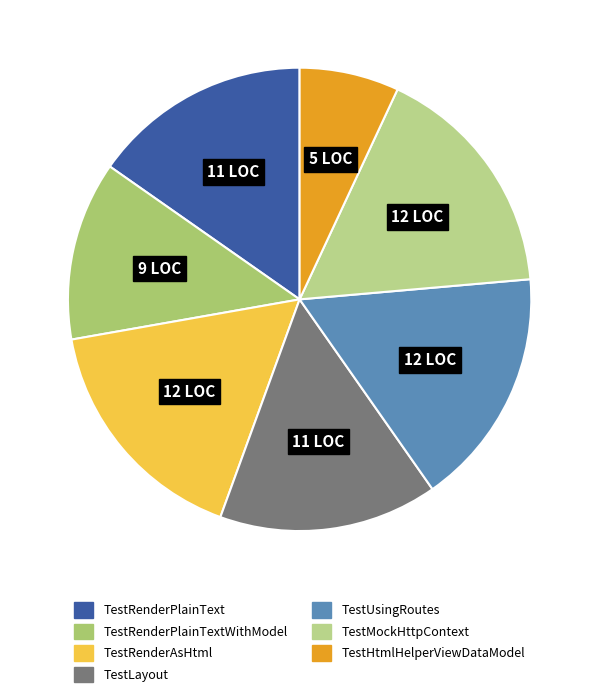

Count the number of slices in the pie.

7